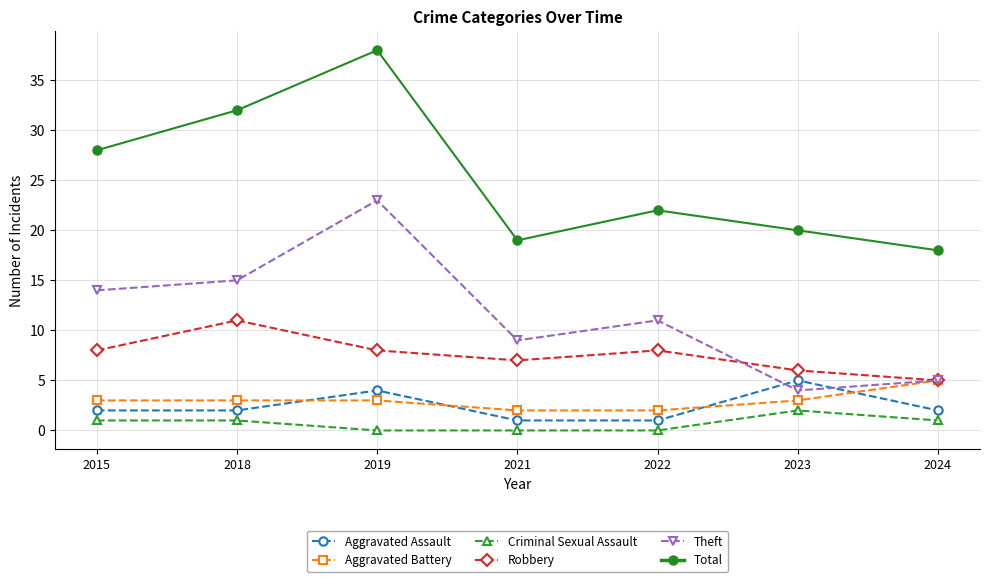

How many distinct data groups are displayed?

6